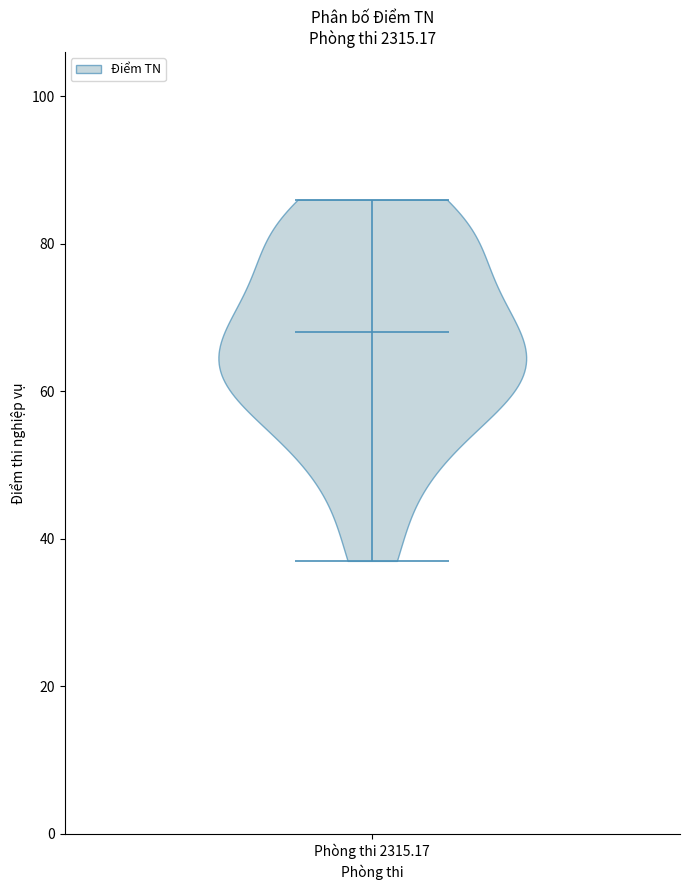

What is the lowest point the violin for Phòng thi 2315.17 reaches on the y-axis? The values are not printed on the chart, so give them approximately, as read against the axis.

38